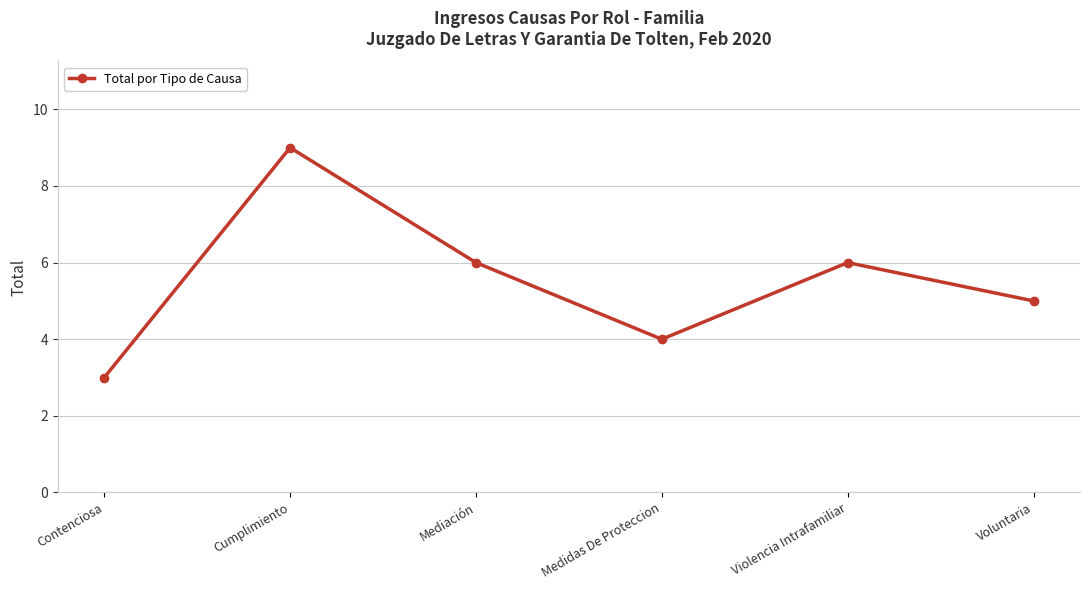

Does the chart display data point markers on the line(s)?

Yes